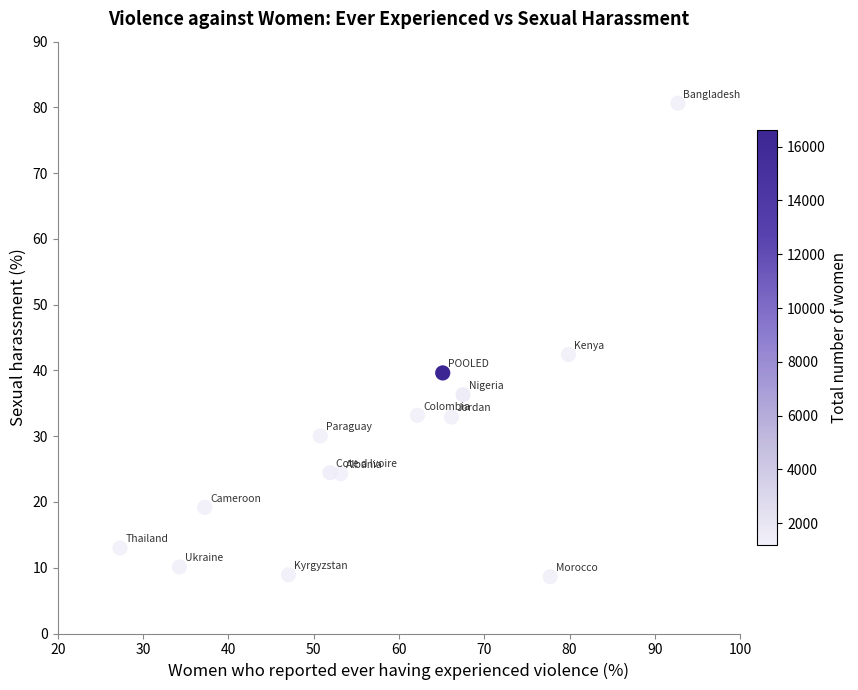

What is the range of Y values (max minus min)?

72.0